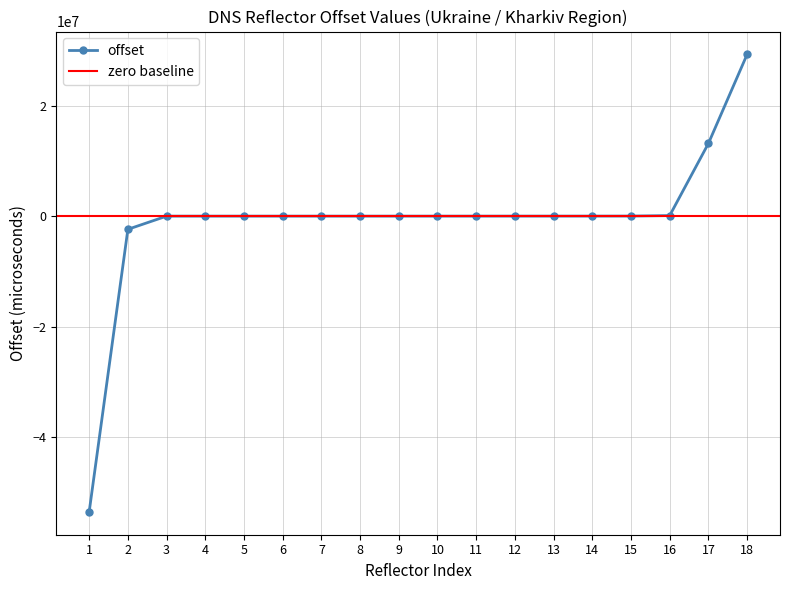

Does the chart have visible grid lines?

Yes